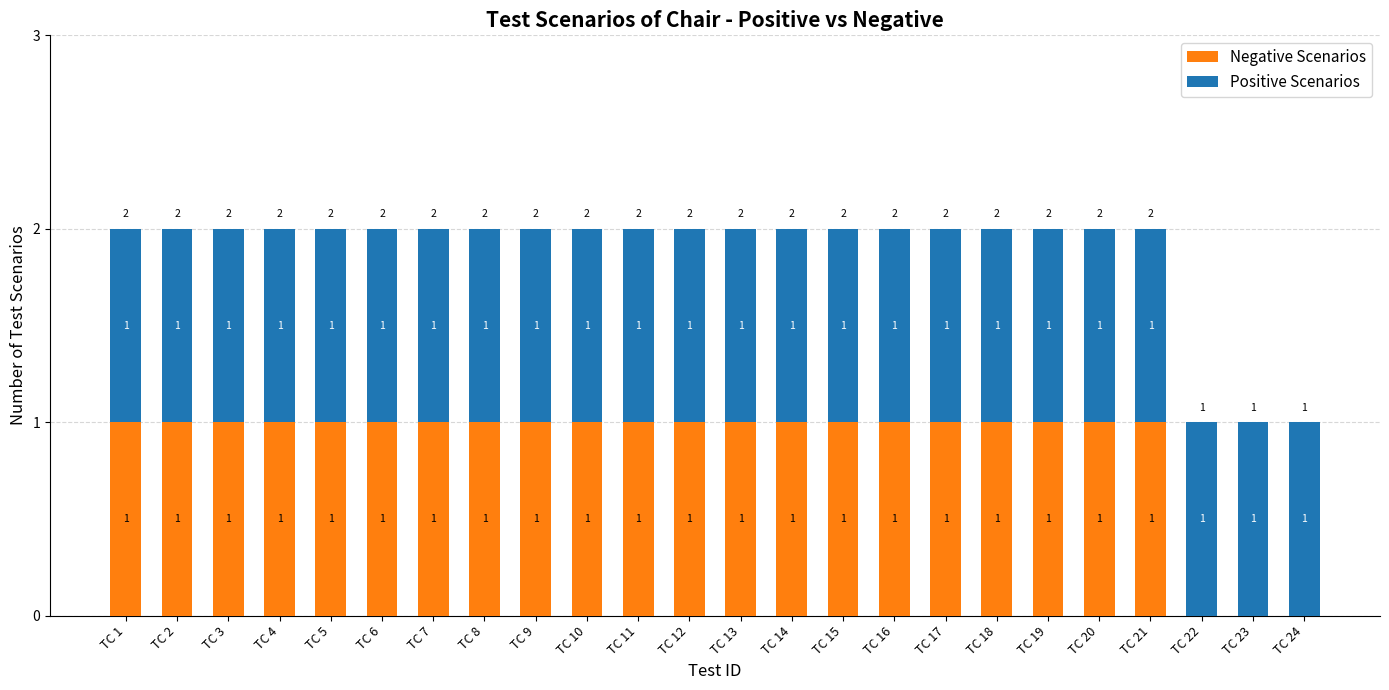

True or false: Negative Scenarios has a value of 1 at TC 16.

True